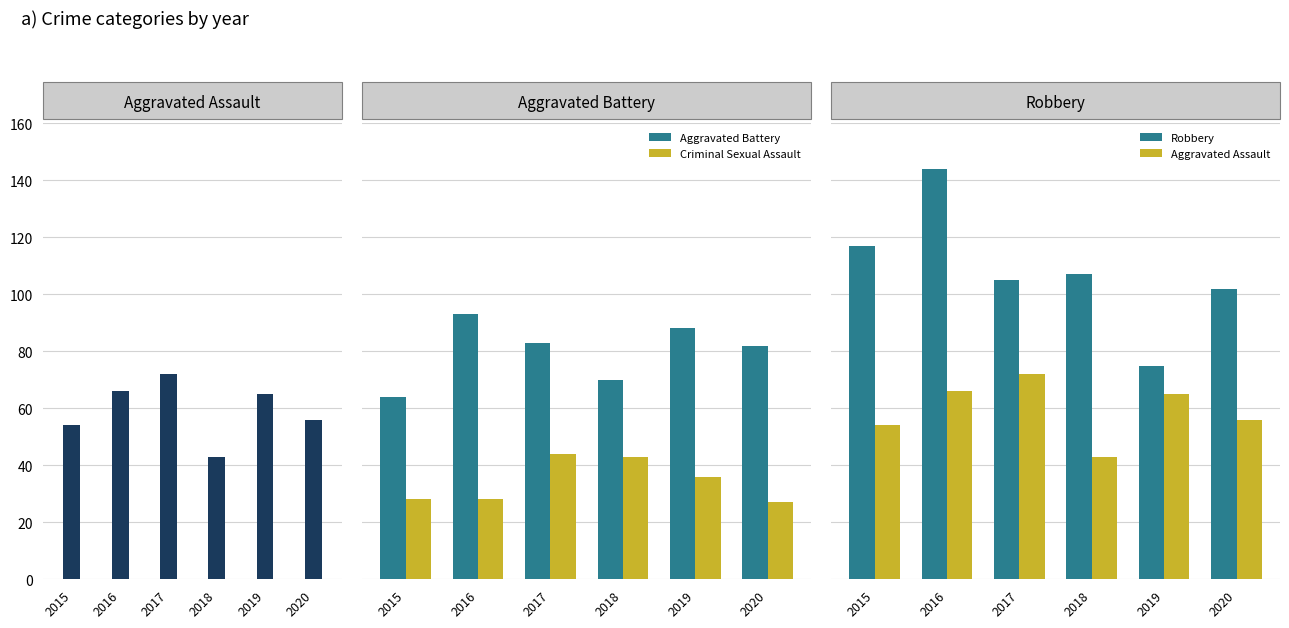

Count the Aggravated Battery values in the range 70 to 88.

4